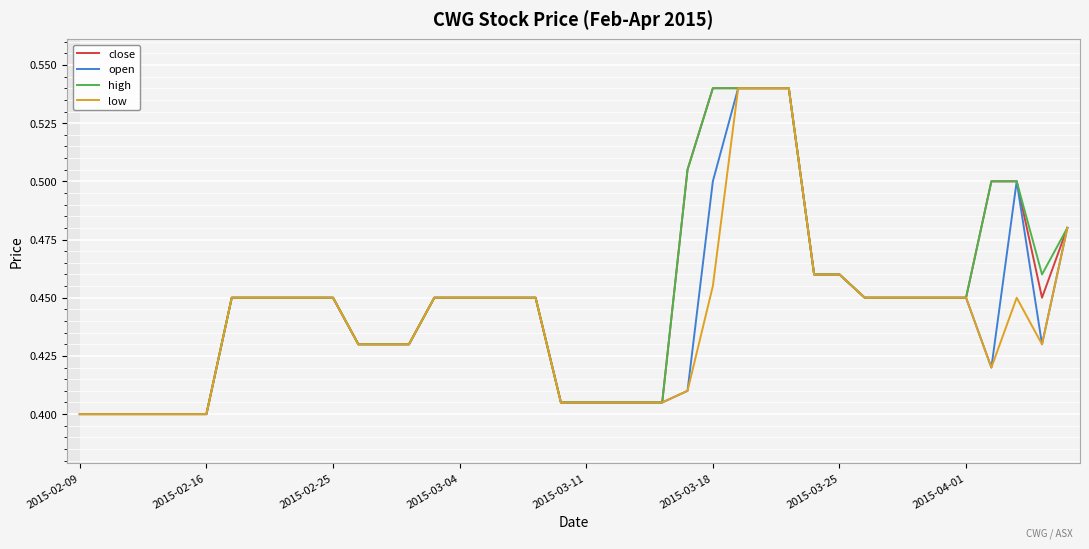

What is the highest value of the open series?

0.5